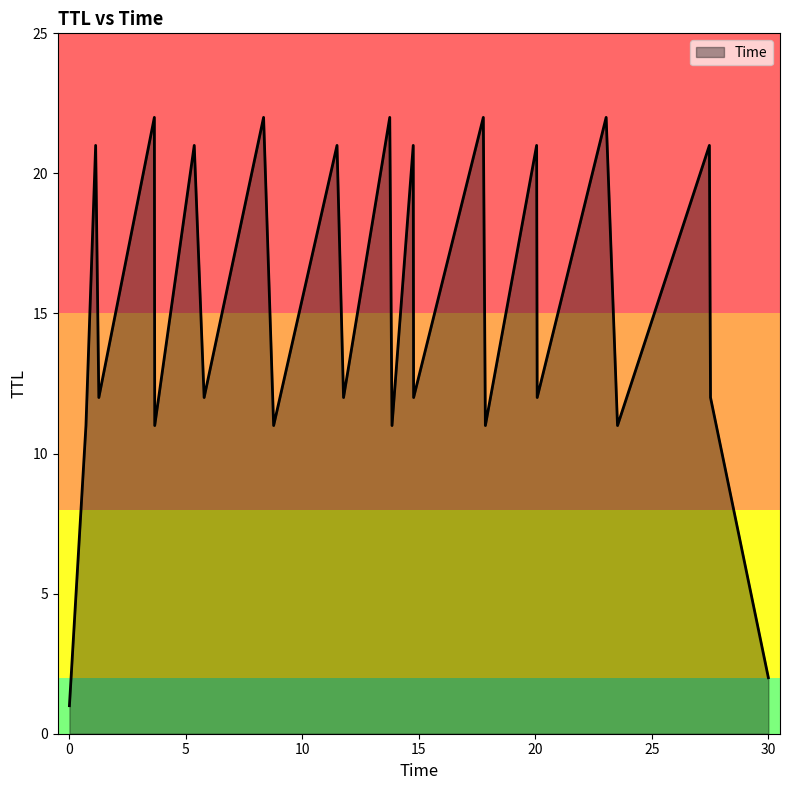

What is the sum of all values?

377